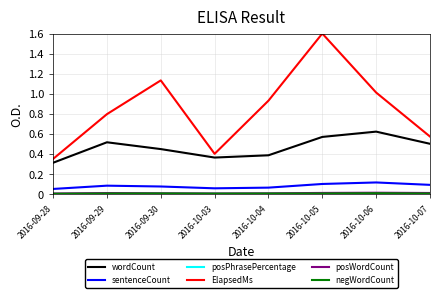

True or false: wordCount has a value of 0.5 at 2016-09-29.

True